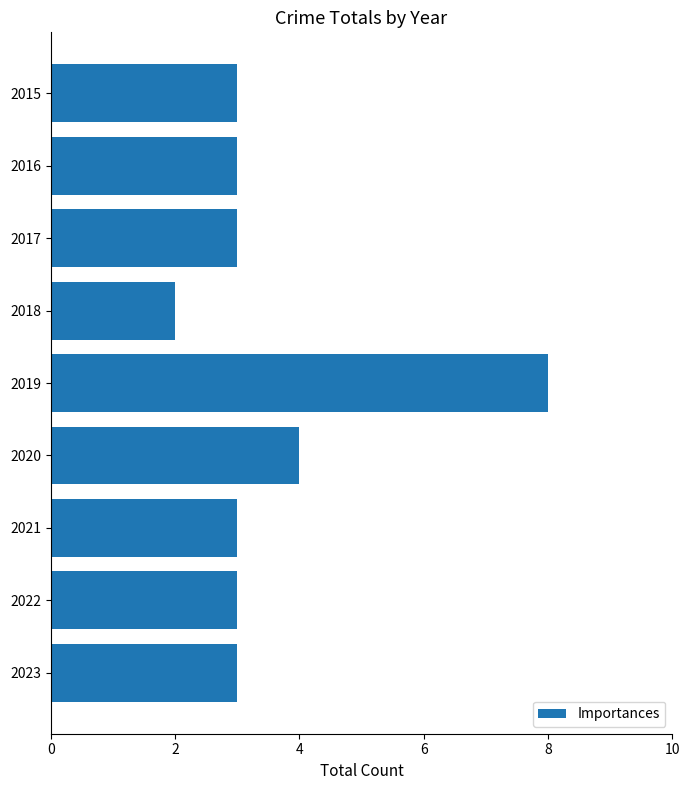

What is the value of the 1st bar from the top?

3